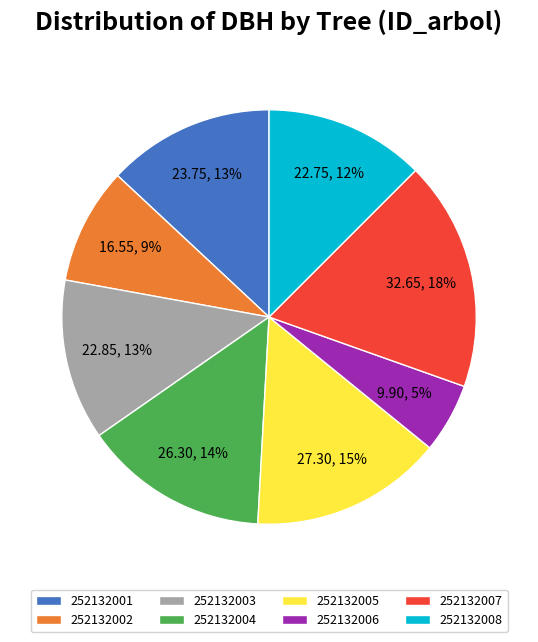

Count the number of slices in the pie.

8